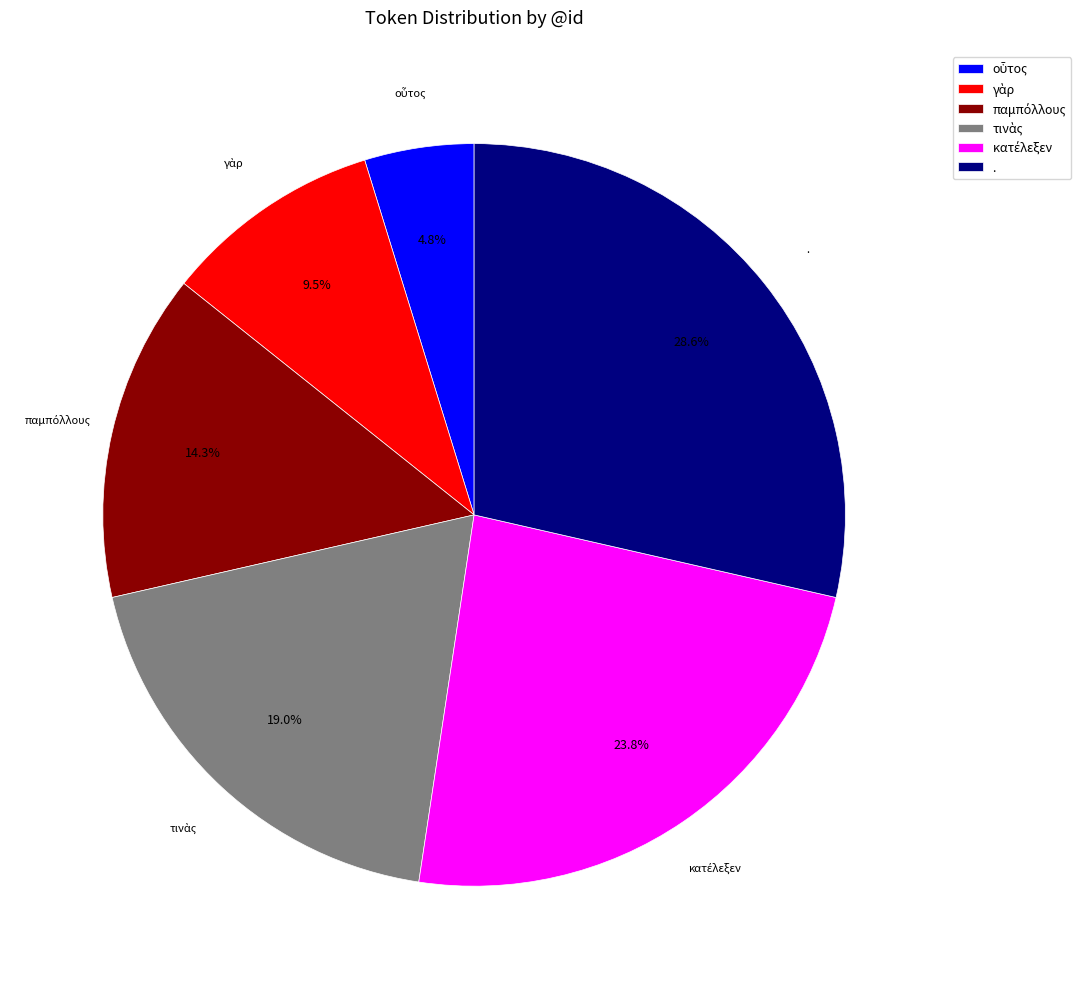

Which category has the biggest portion of the pie?

.